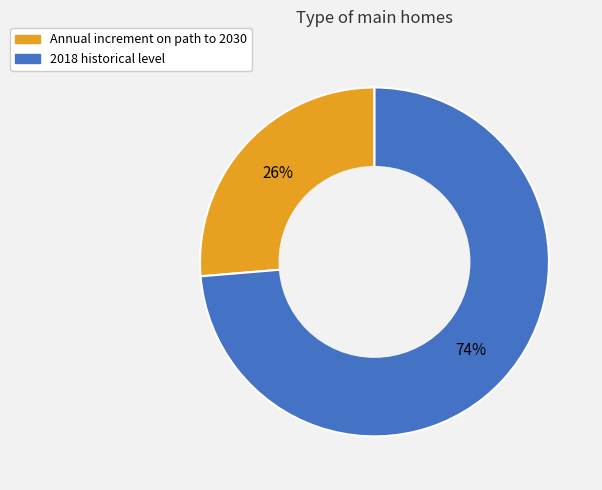

Do 2018 historical level and Annual increment on path to 2030 together represent more than half of the pie?

Yes